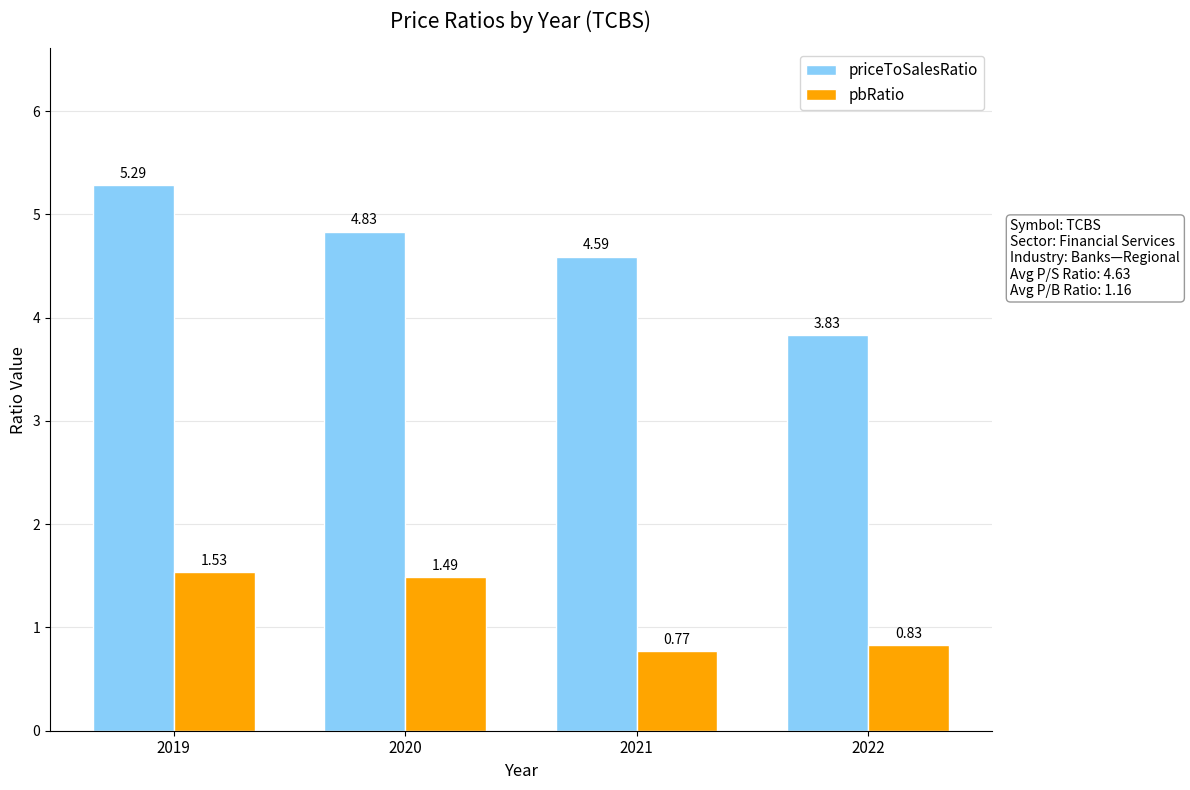

Which series has the widest spread of values?

priceToSalesRatio